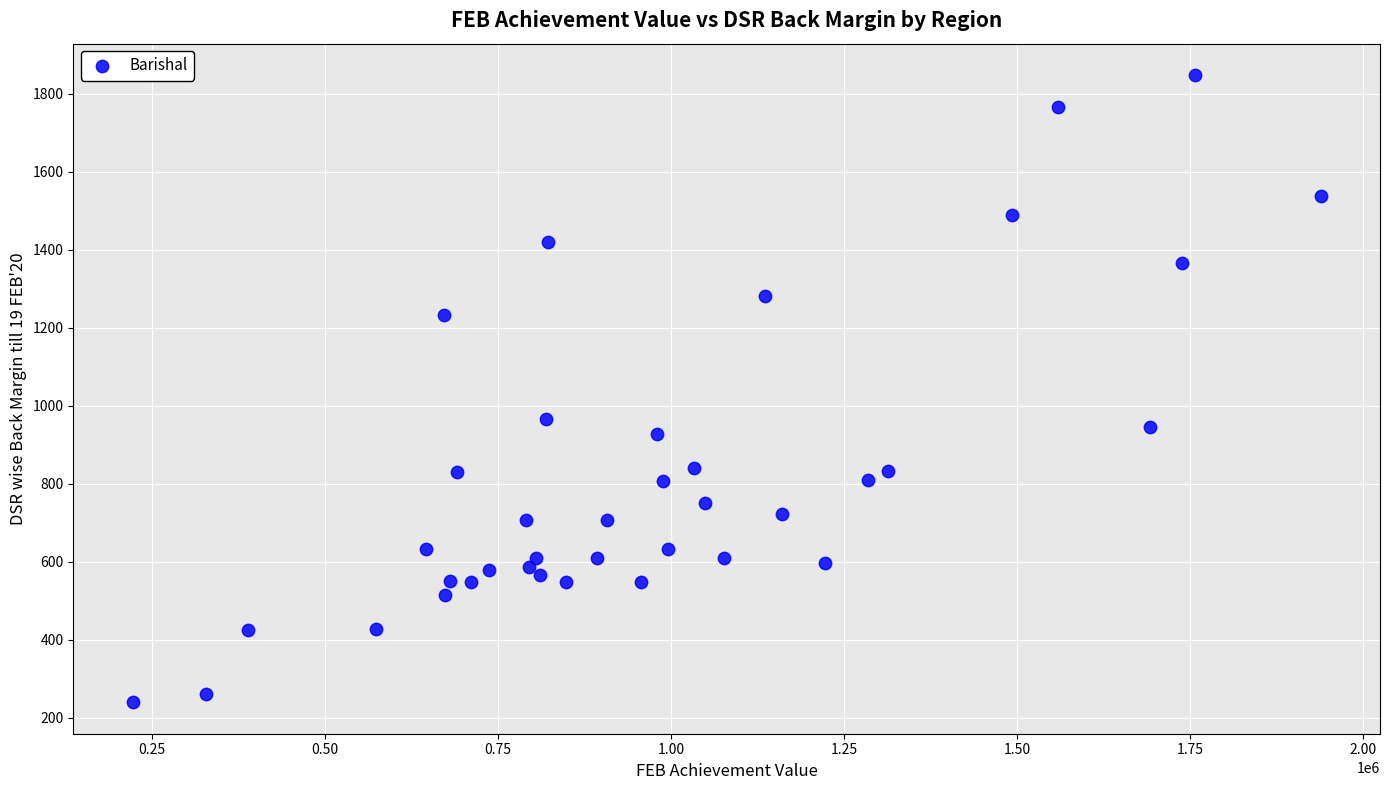

What Y value in the scatter plot is closest to 1044?

967